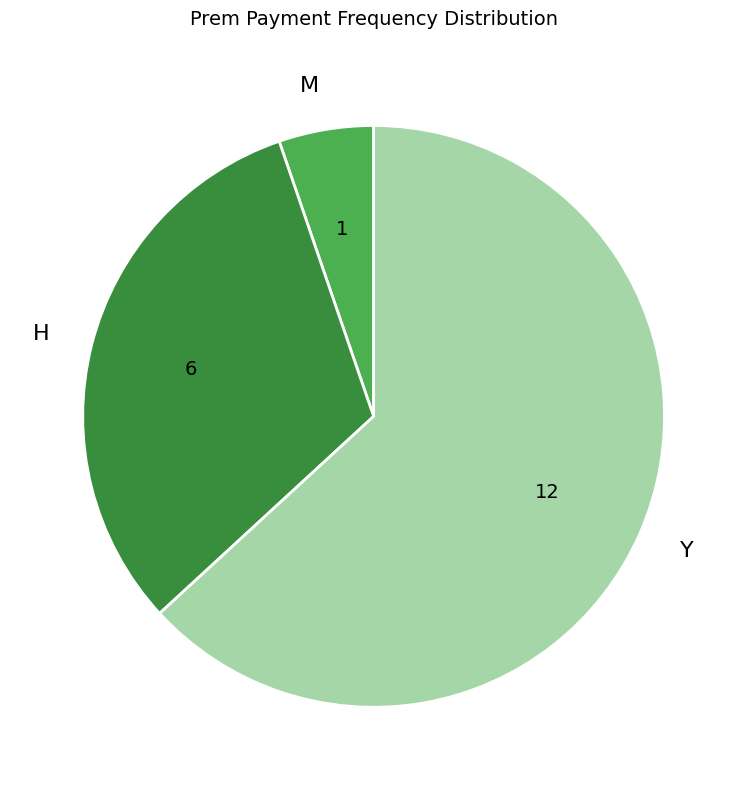

Is there a majority slice in this chart?

Yes